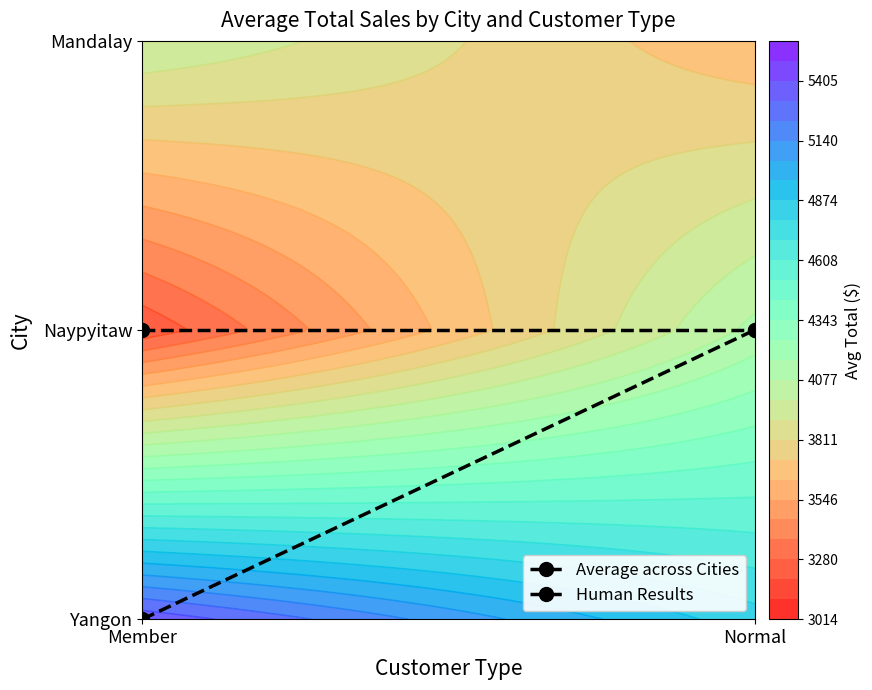

Reading left to right, extract all data points from this chart.

Average across Cities: Member=1	Normal=1
Human Results: Member=0	Normal=1